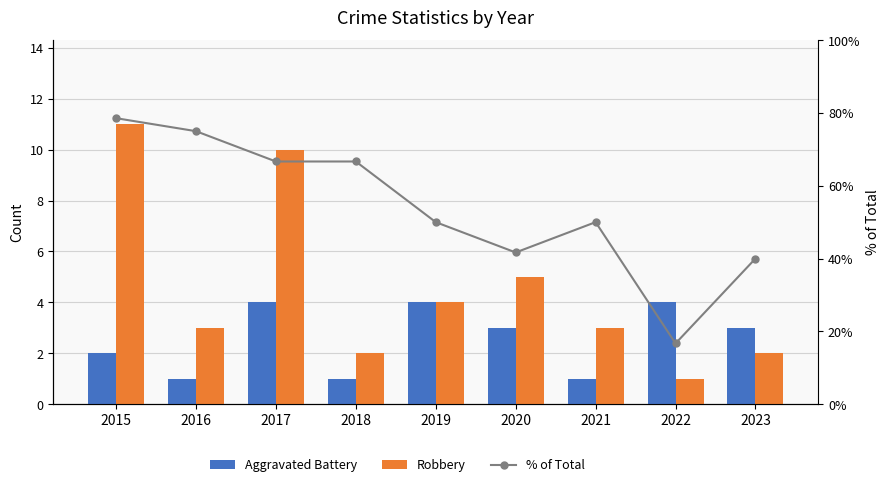

Between 2015 and 2018, which series saw the biggest shift?

% of Total